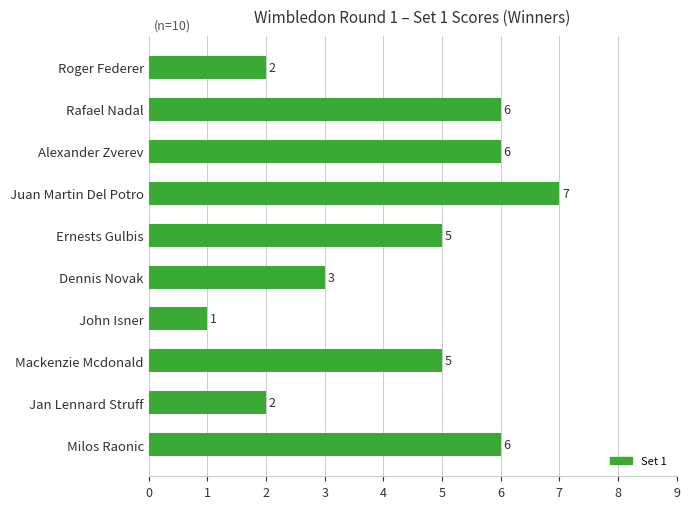

Count the number of categories in the chart.

10